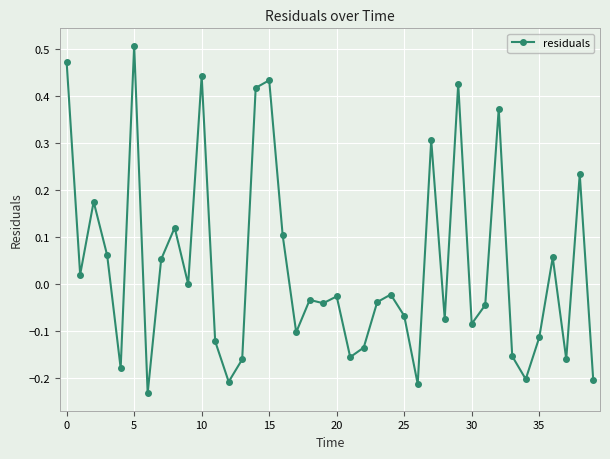

How many points are higher than both their immediate neighbors (excluding endpoints)?

13